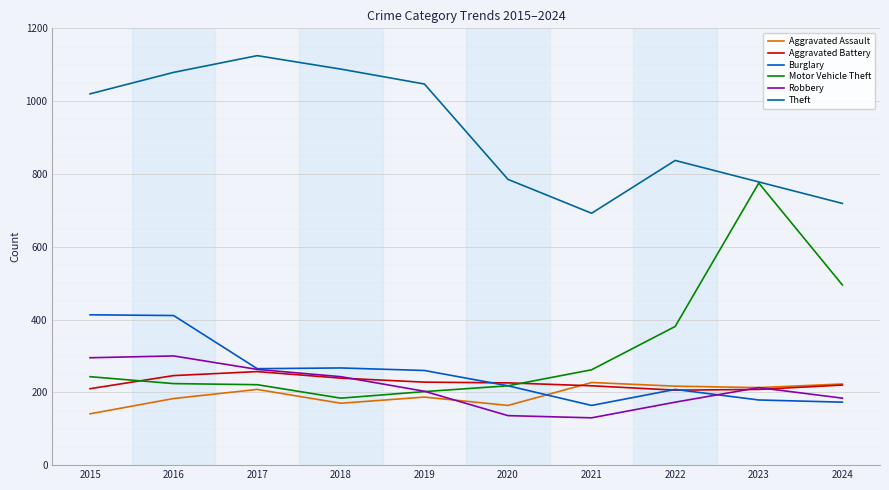

What is the approximate value of Motor Vehicle Theft at 2015, to the nearest 10?

240